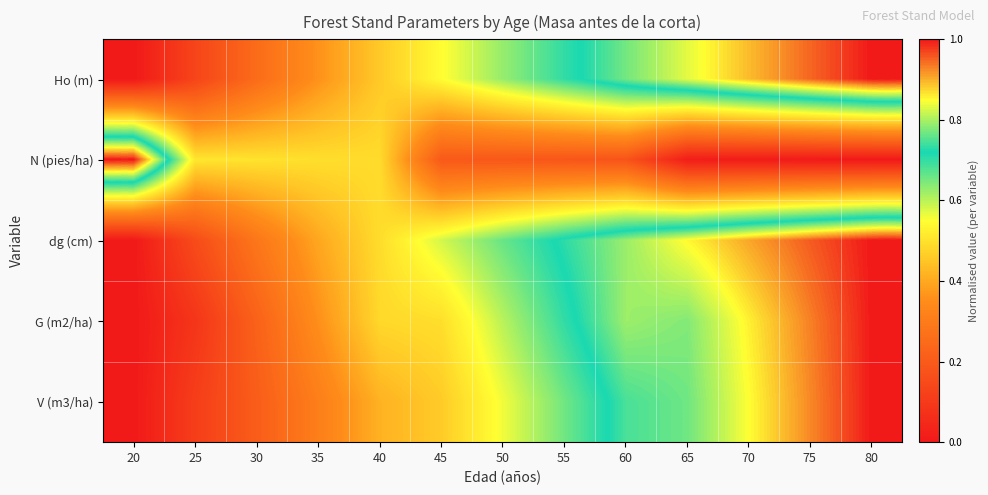

List the series in order of their peak value, lowest first.

Ho (m), N (pies/ha), dg (cm), G (m2/ha), V (m3/ha)